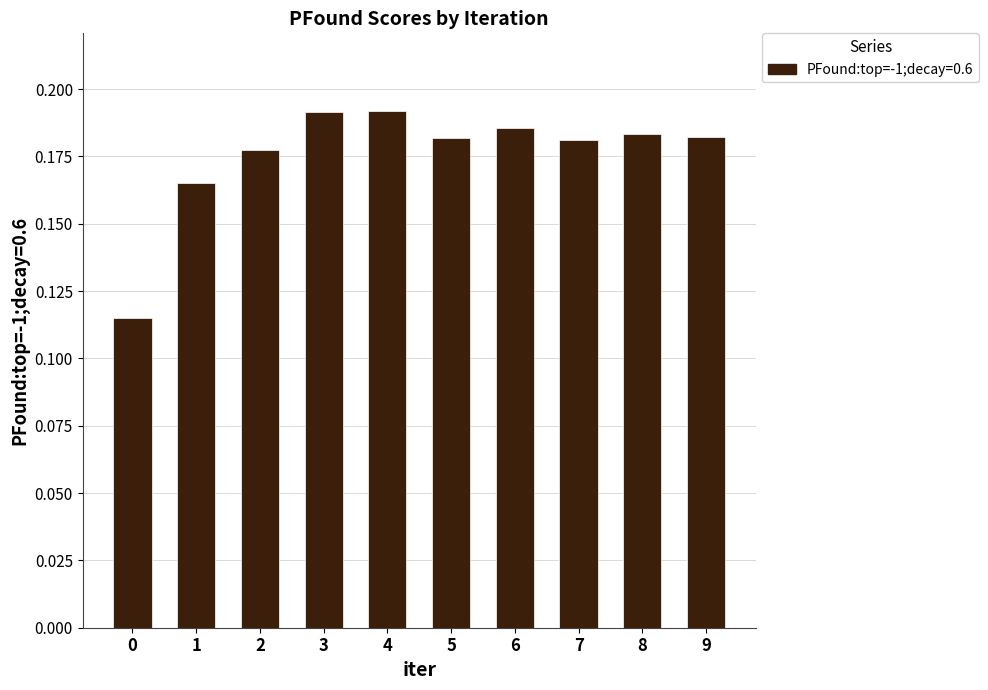

True or false: the data shows 0.3 at 1.

False